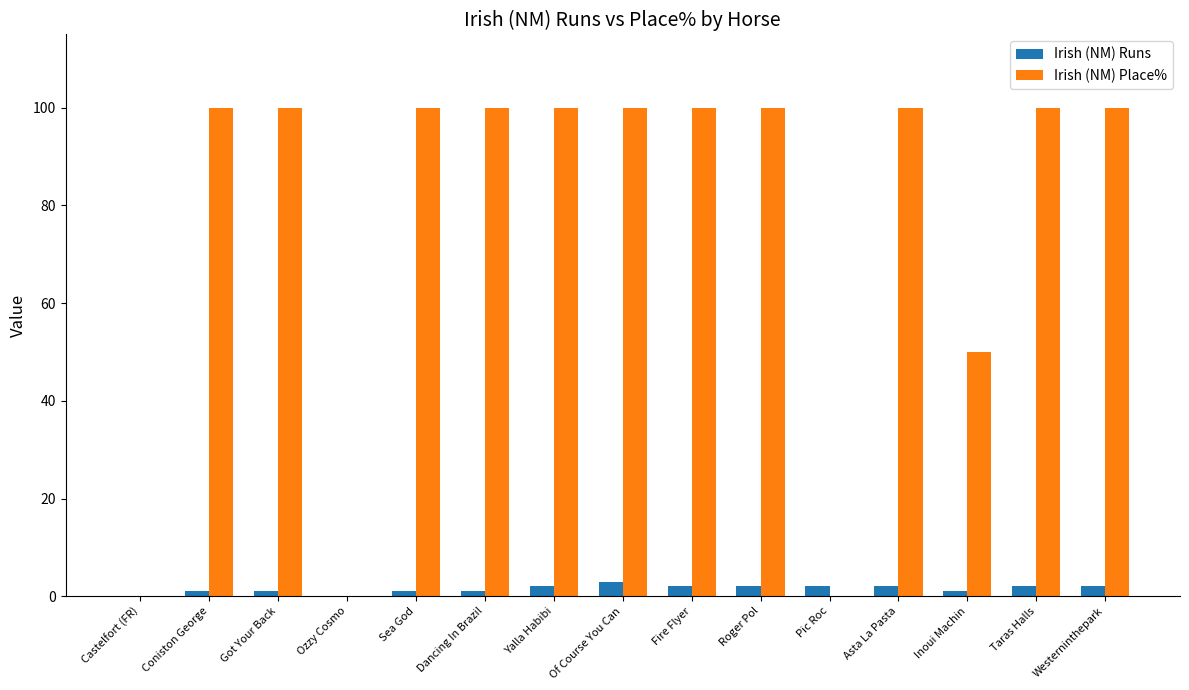

Is it true that Irish (NM) Place% equals 65 at Yalla Habibi?

False